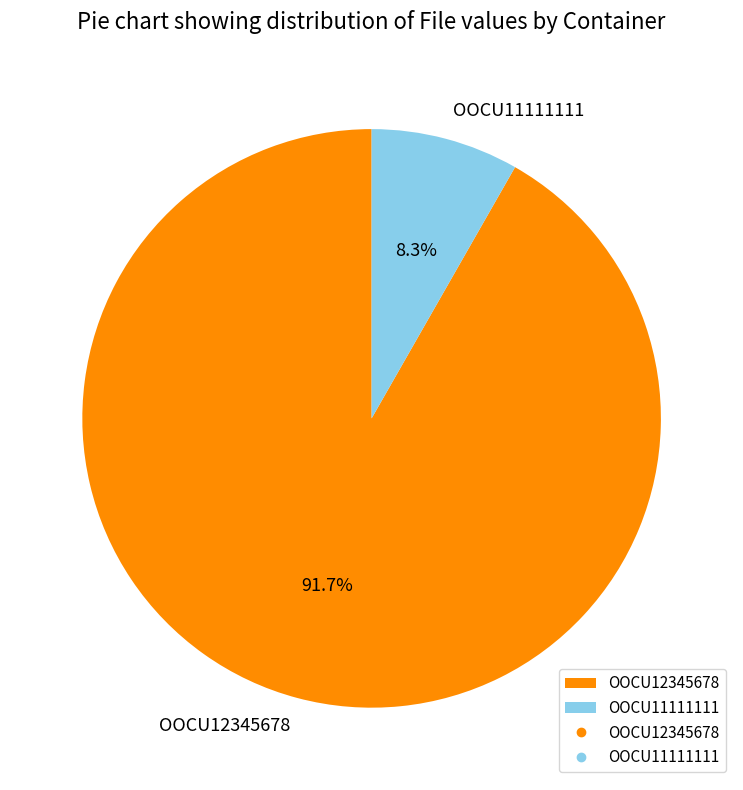

What percentage is NOT represented by OOCU12345678?

8.3%